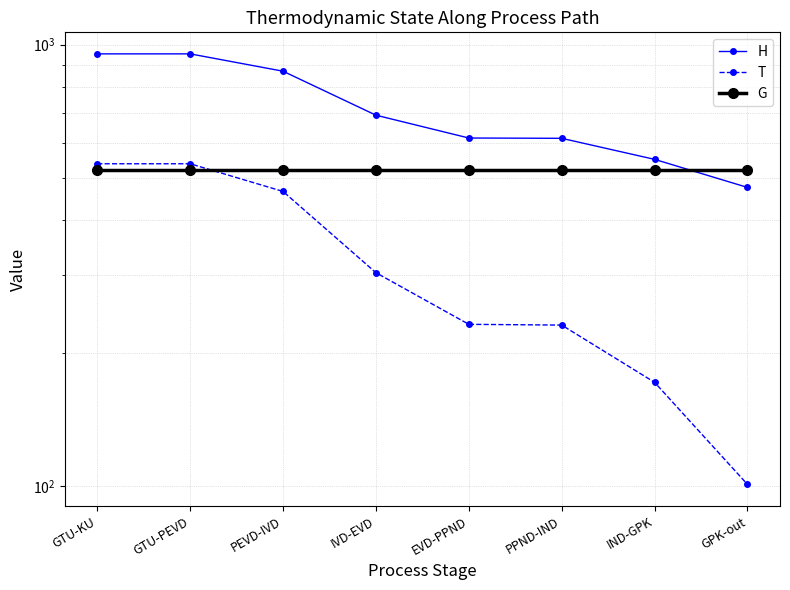

At IVD-EVD, list the series in order from smallest to largest.

T, G, H